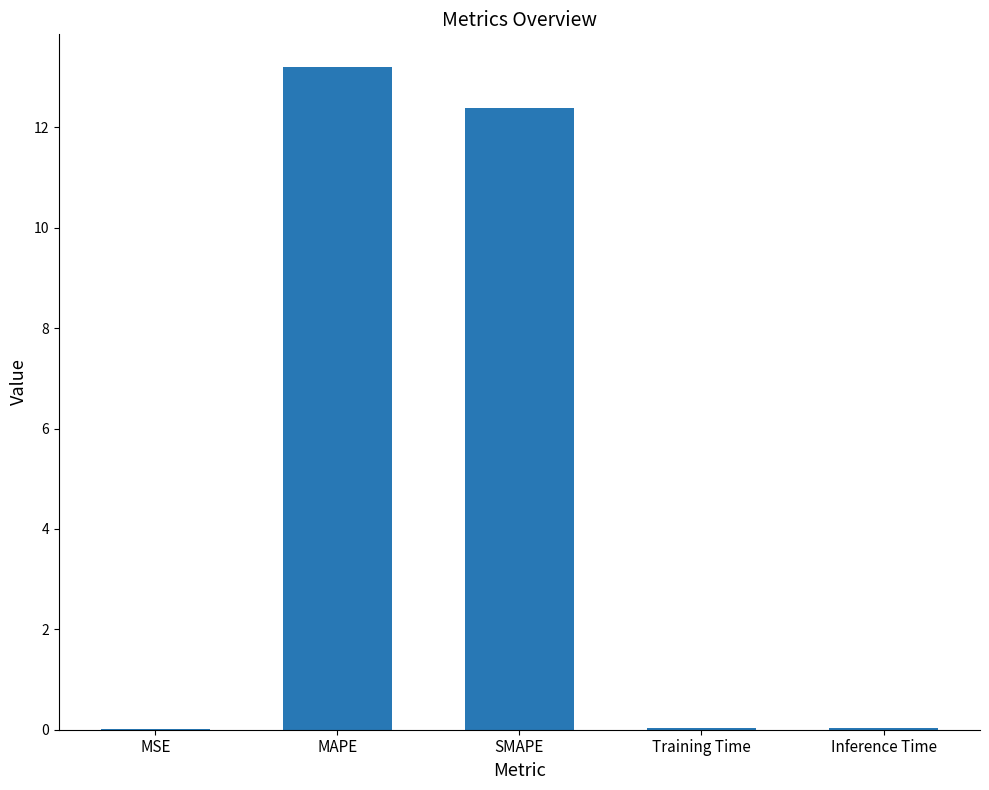

What is the greatest value displayed?

13.2